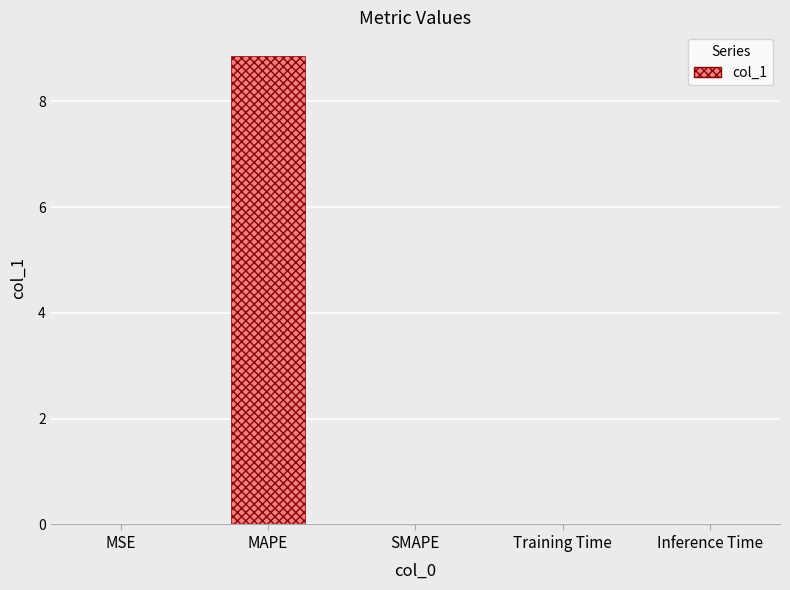

What is the sum of all values?

8.9